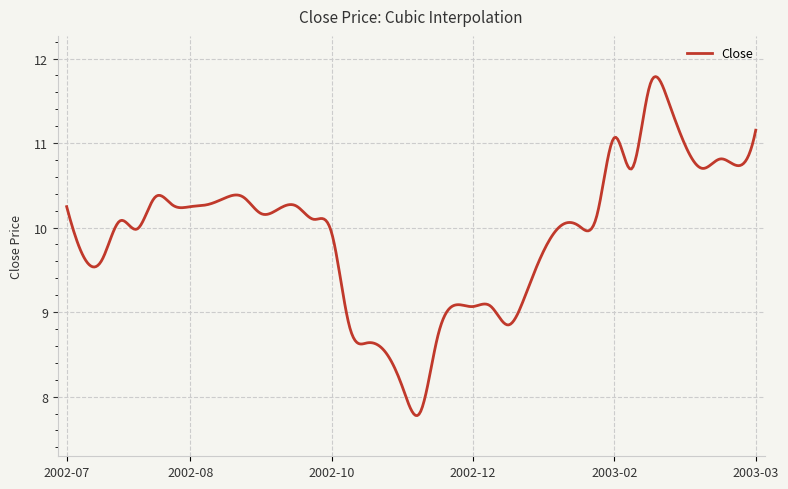

What is the minimum value shown in the chart?

7.8